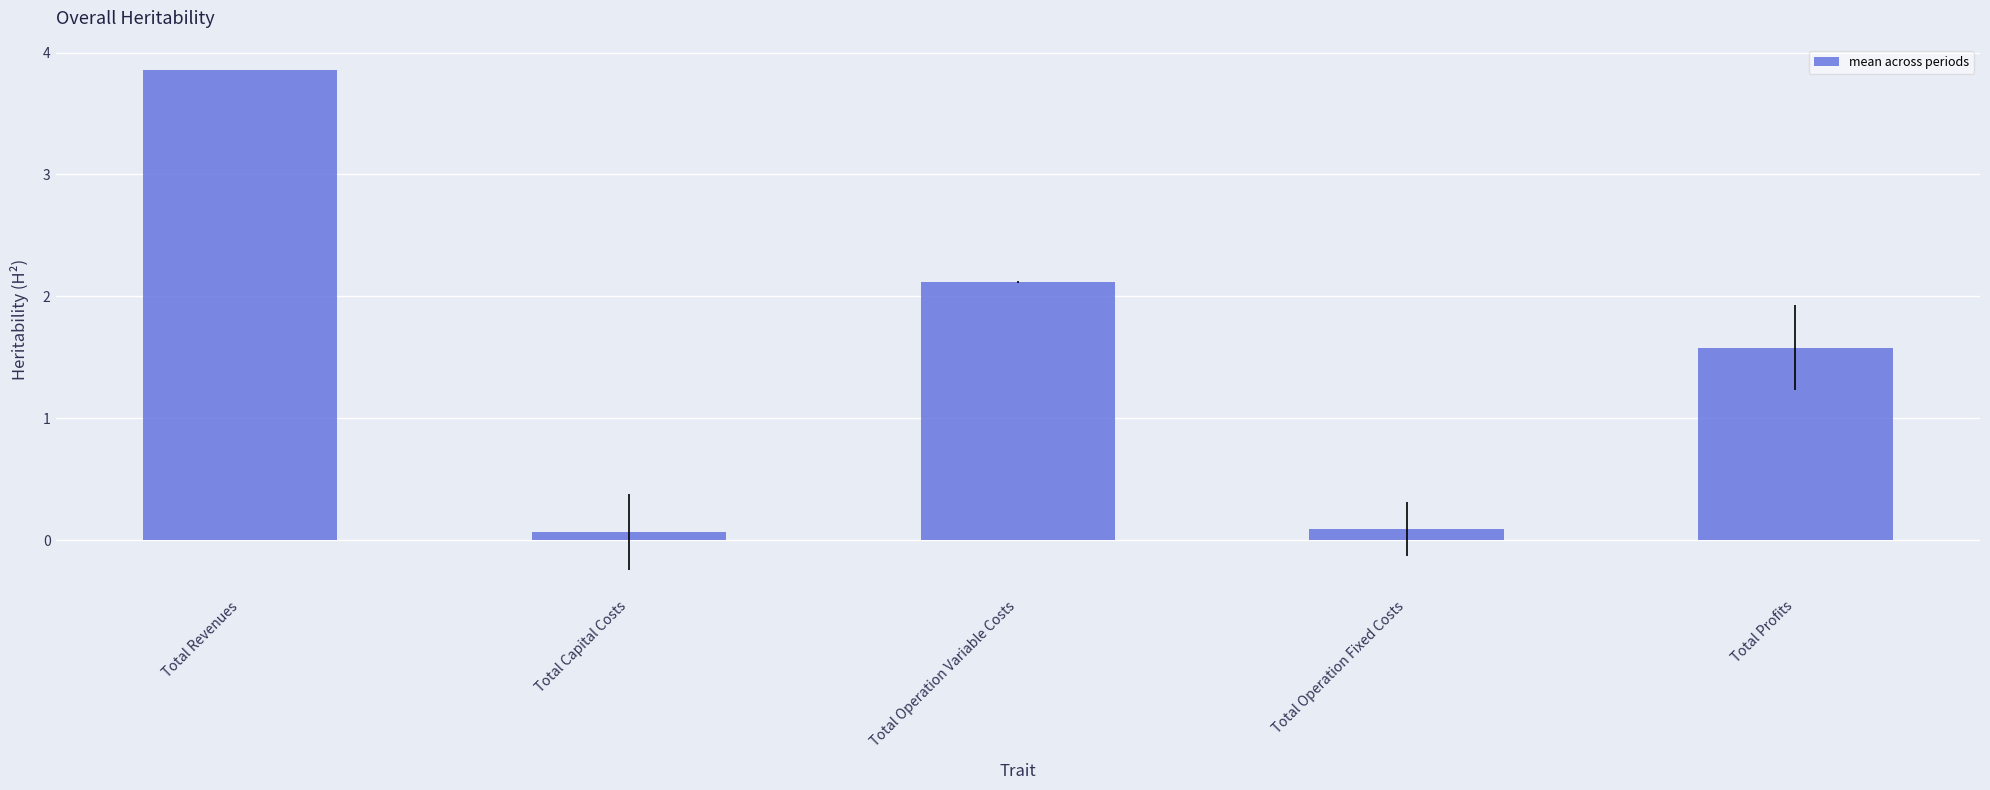

Reading right to left, transcribe all the data shown in this chart.

Total Profits=1.6	Total Operation Fixed Costs=0.1	Total Operation Variable Costs=2.1	Total Capital Costs=0.1	Total Revenues=3.9